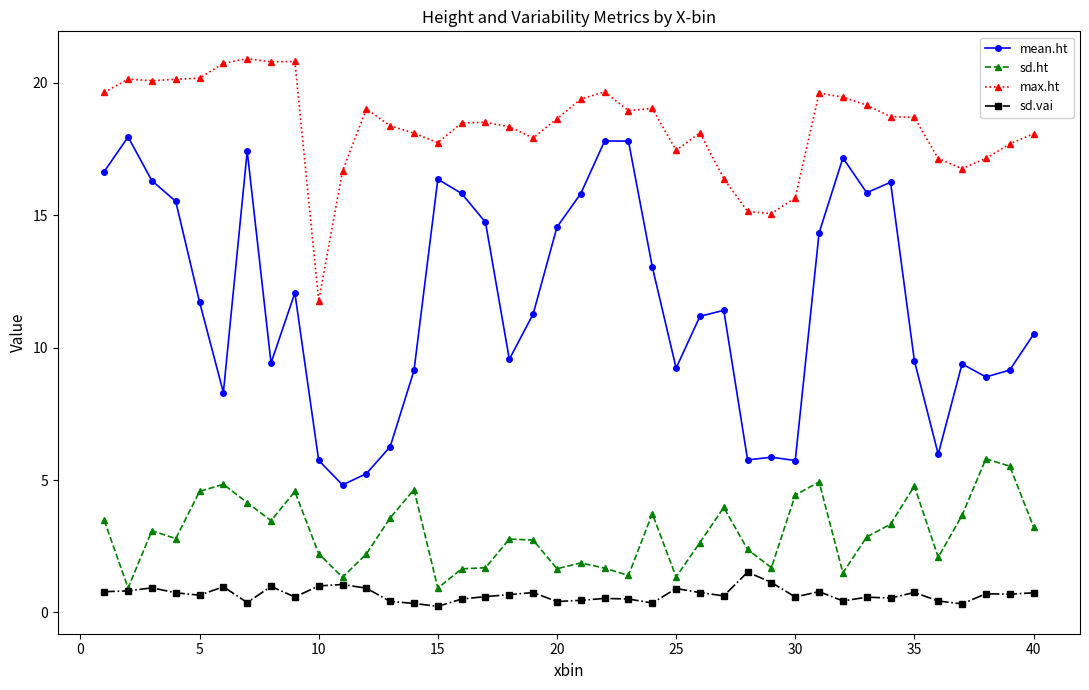

What is the value of the sd.ht point at the 26th from the left?

2.6